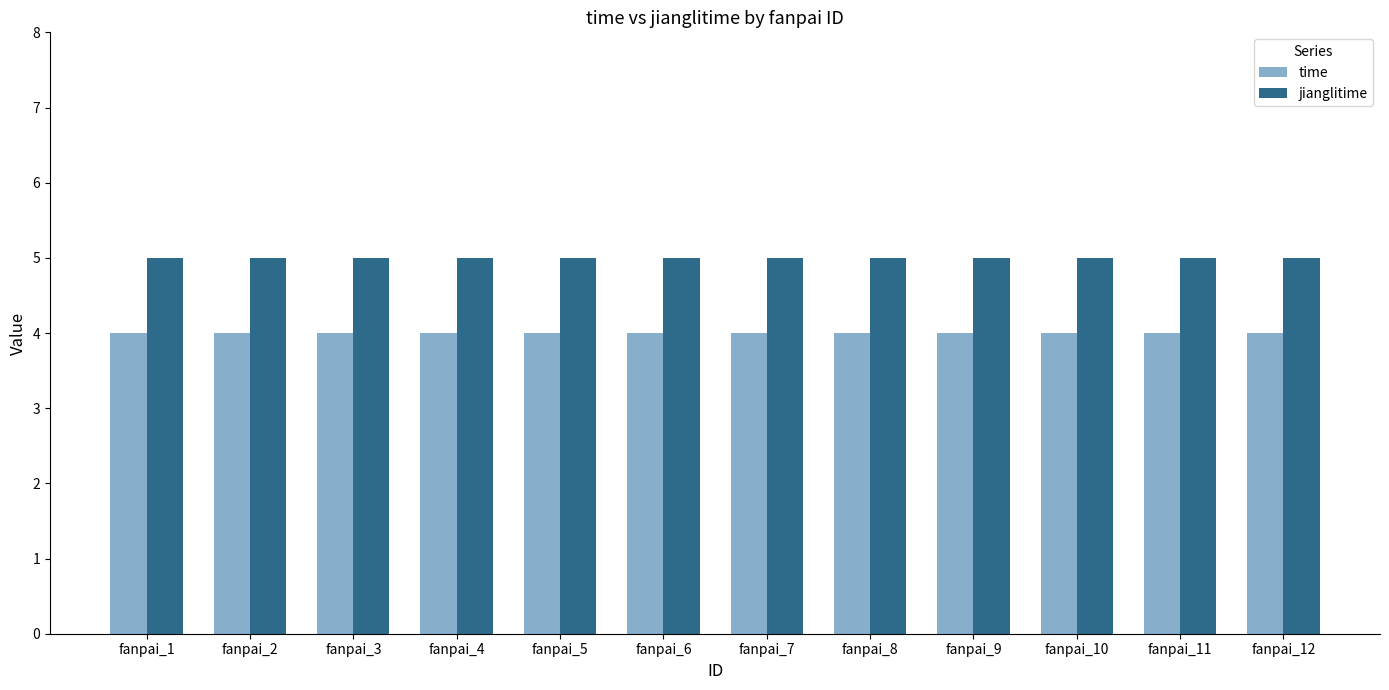

Which series has the largest total across all categories?

jianglitime